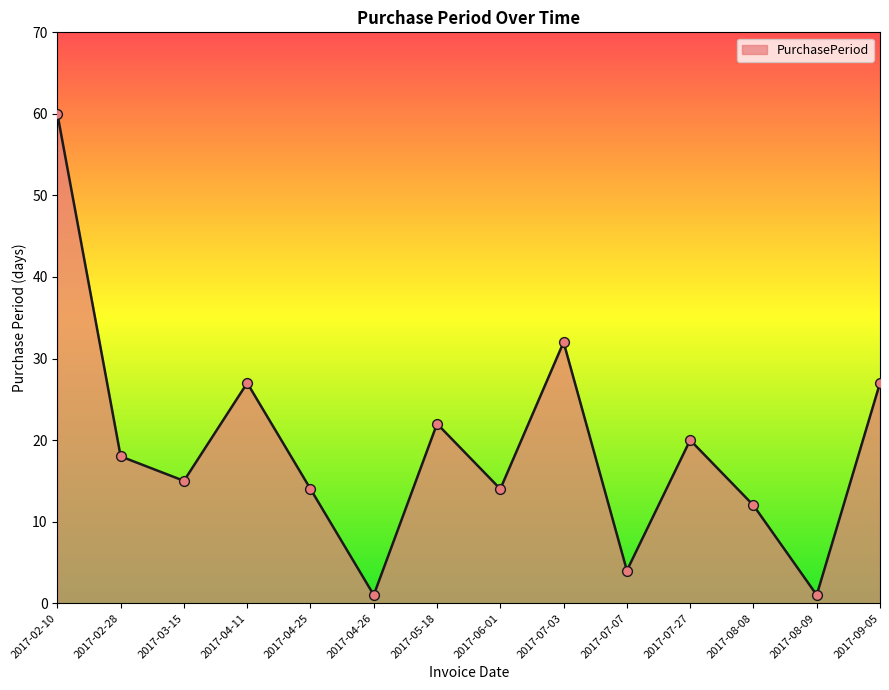

What is the change in value from 2017-04-11 to 2017-07-27?

-7